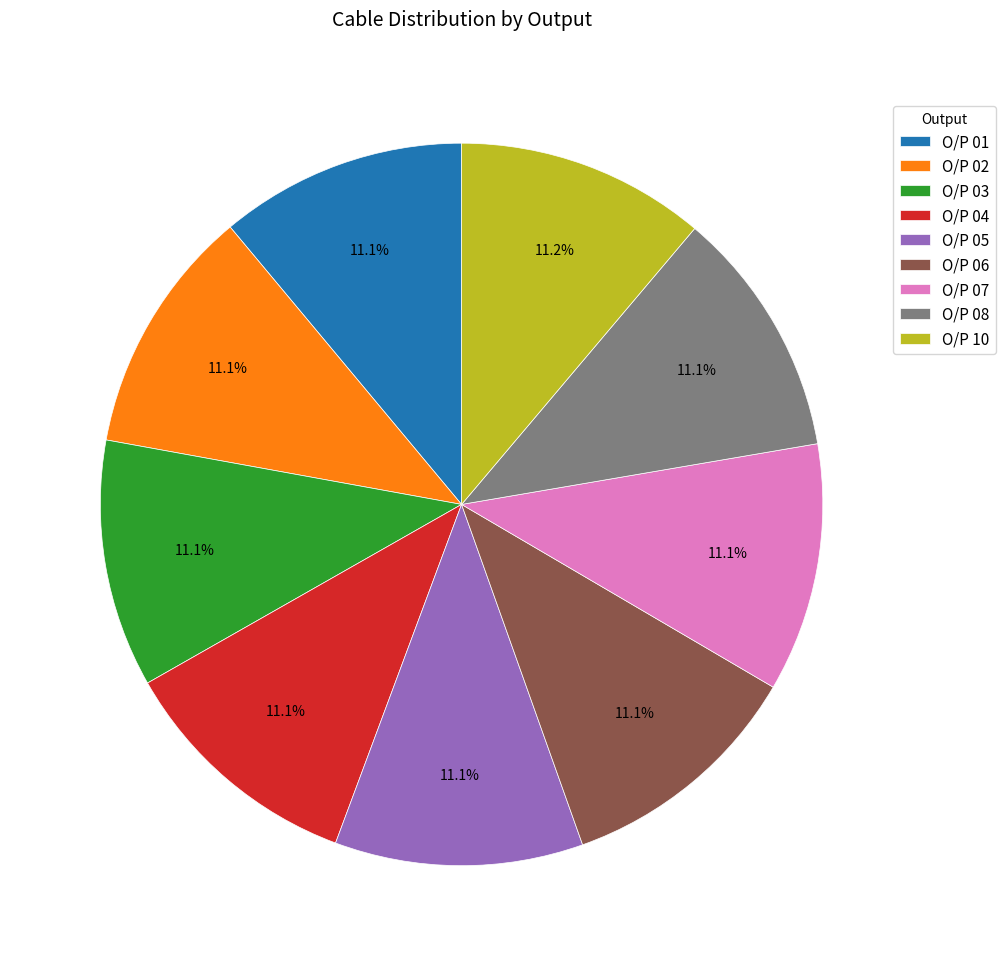

To the nearest percent, what portion does O/P 10 represent?

11%